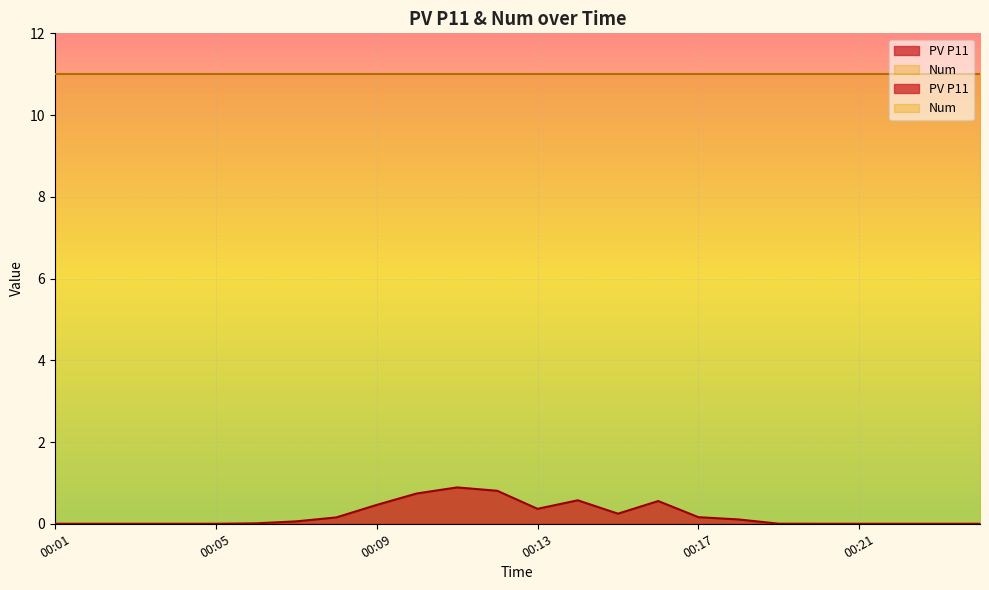

Rank the categories by value from lowest to highest.

00:01, 00:02, 00:03, 00:04, 00:05, 00:20, 00:21, 00:22, 00:23, 00:24, 00:19, 00:06, 00:07, 00:18, 00:08, 00:17, 00:15, 00:13, 00:09, 00:16, 00:14, 00:10, 00:12, 00:11